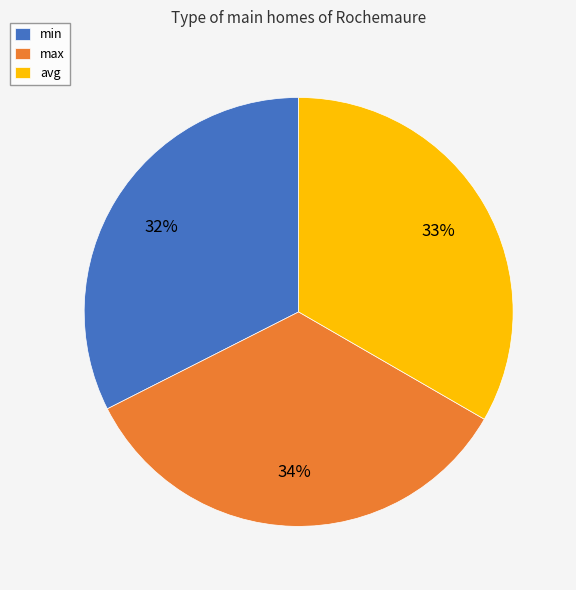

The max slice represents 26% of the pie. True or false?

False